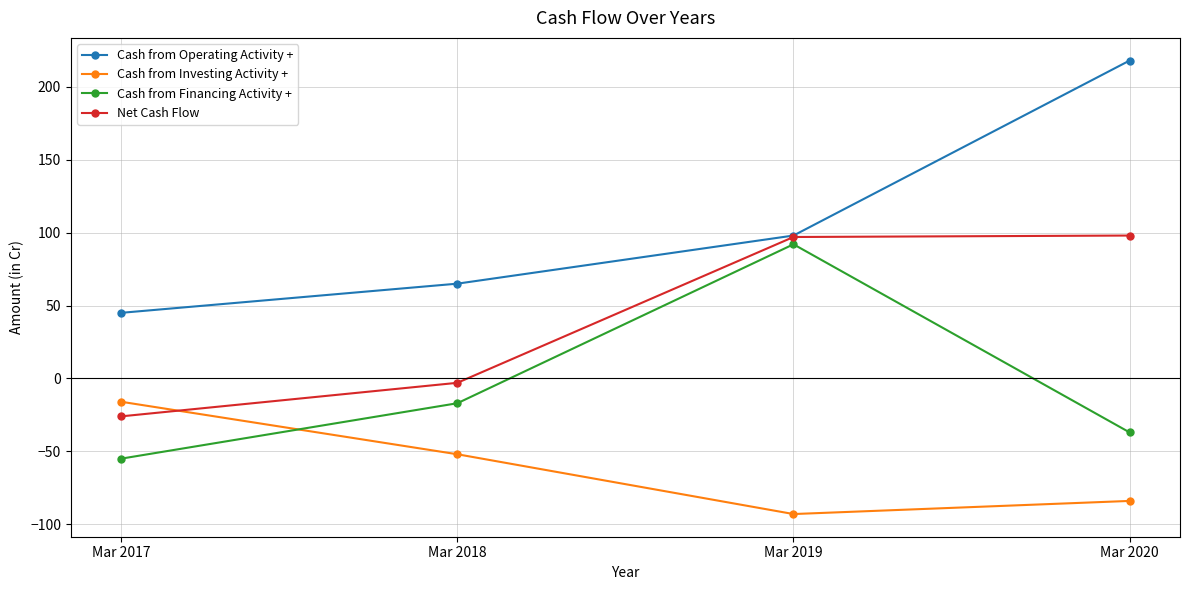

How many data points in Cash from Investing Activity + are less than -52?

2